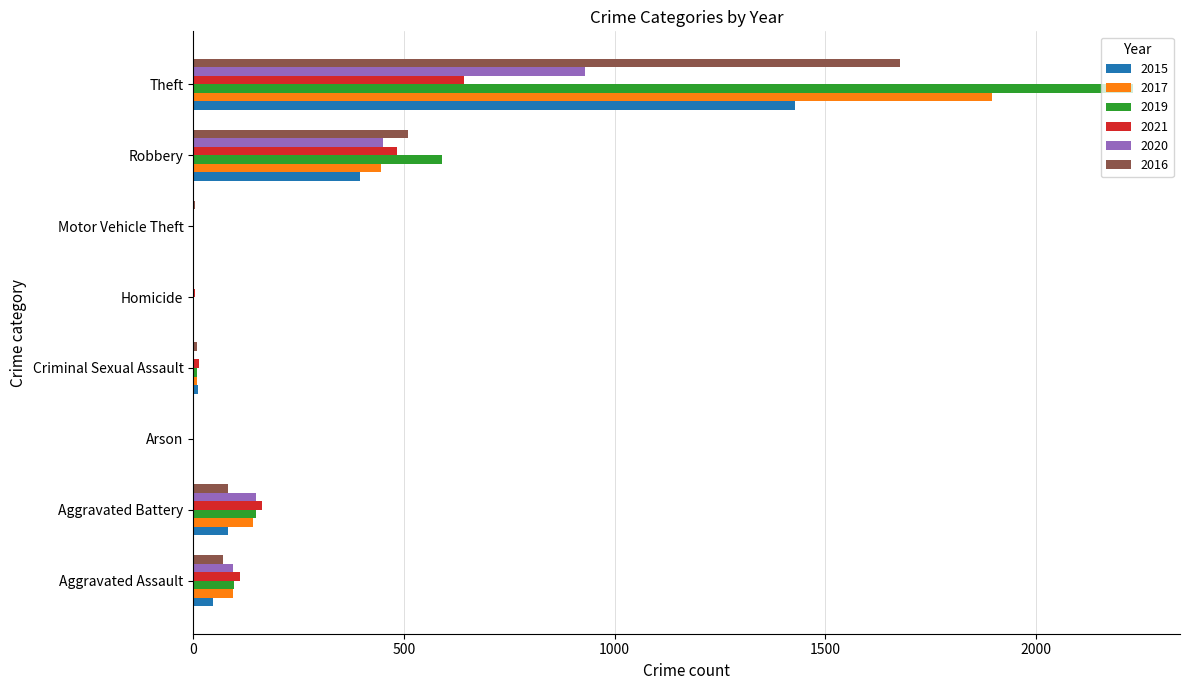

At which label is 2015 closest to 714?

Robbery